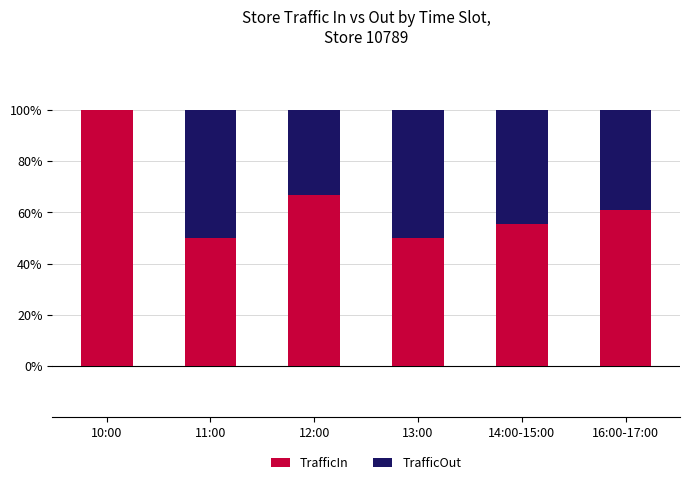

What is the sum of all TrafficIn values?

383.3